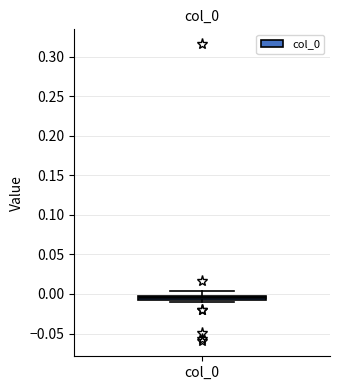

Where does the upper whisker of the box for col_0 end on the y-axis? The values are not printed on the chart, so give them approximately, as read against the axis.

0.005